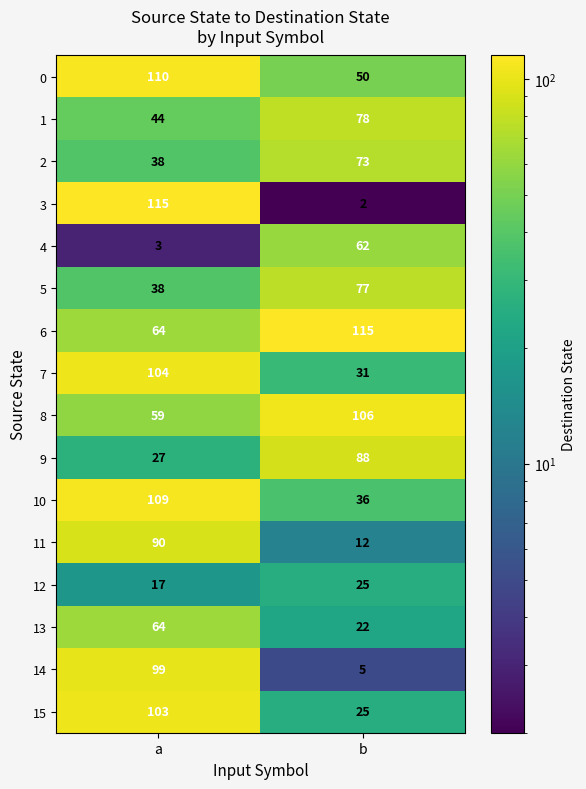

Which category has the lowest value in the 6 series?

a